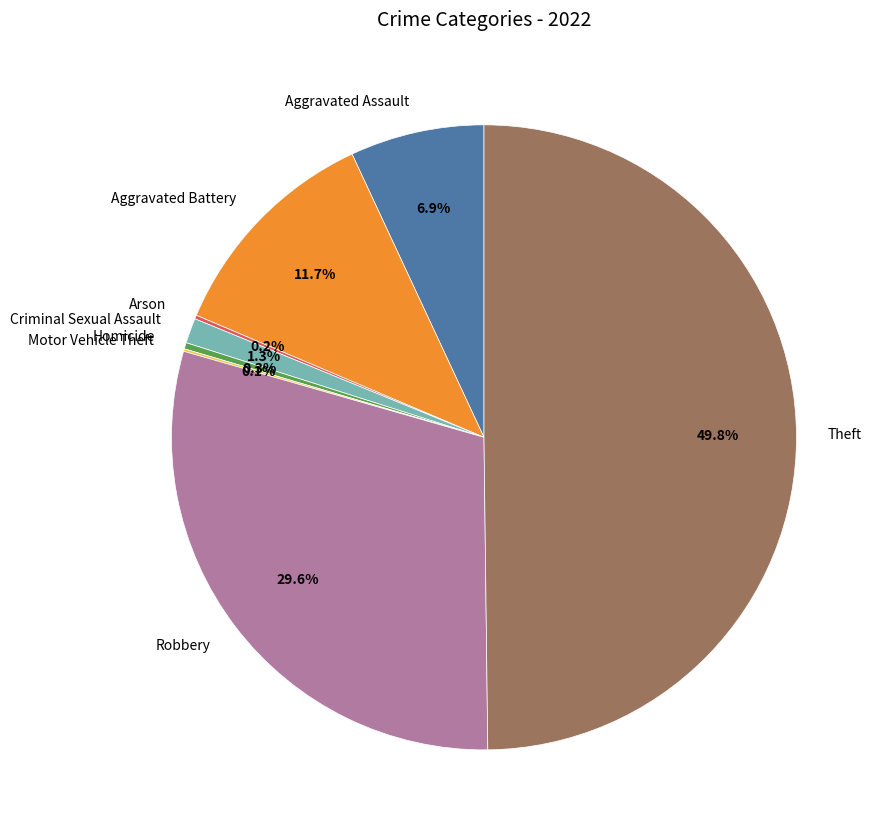

Is Aggravated Assault the majority of the pie?

No